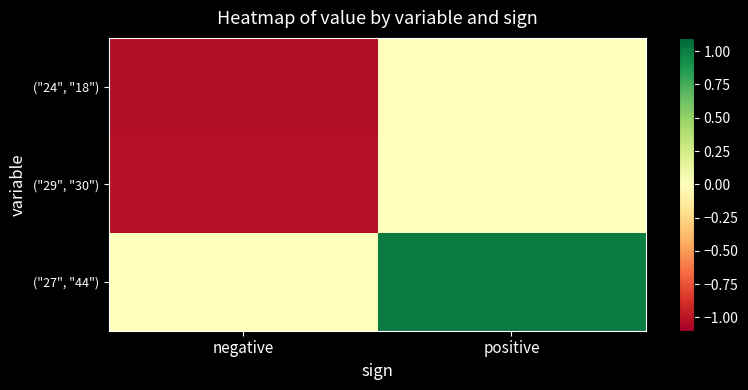

At which category is the sum across all series the highest?

positive